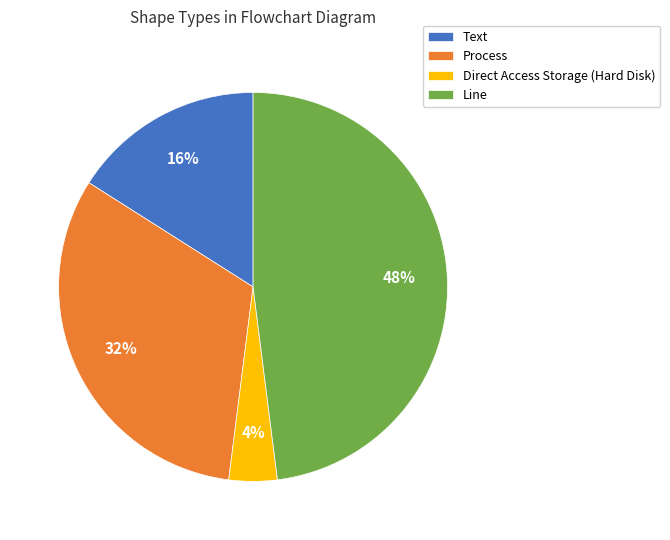

Does any single category account for the majority?

No